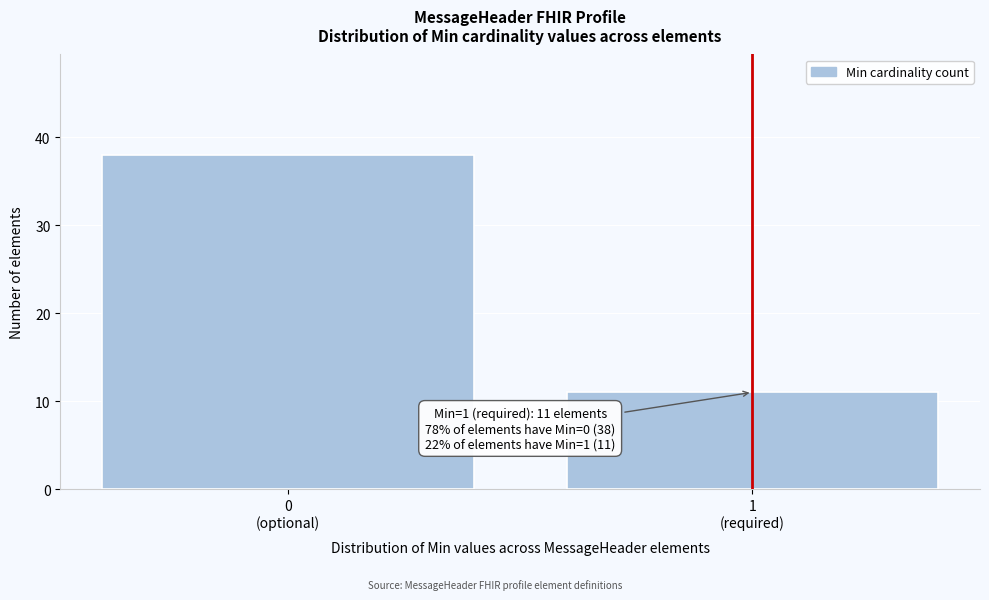

Reading left to right, list all the values displayed in this chart.

38	11